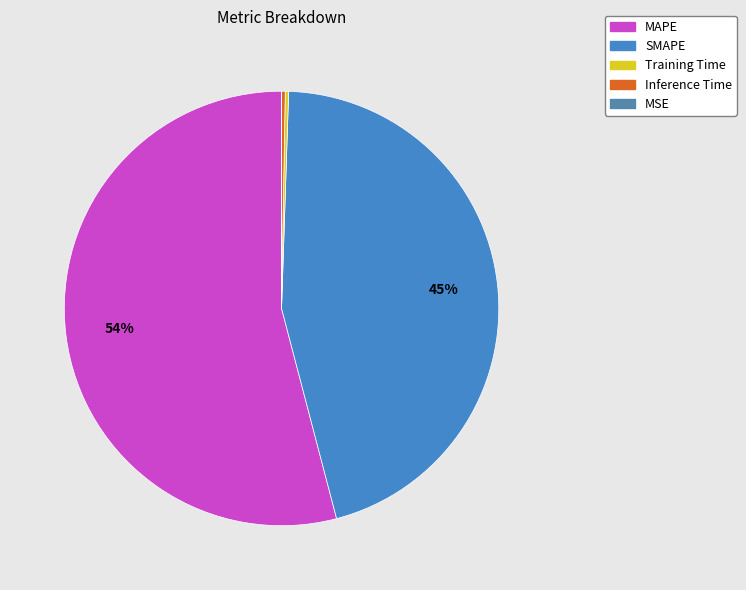

To the nearest percent, what is the difference between the largest and smallest slice percentages?

54%